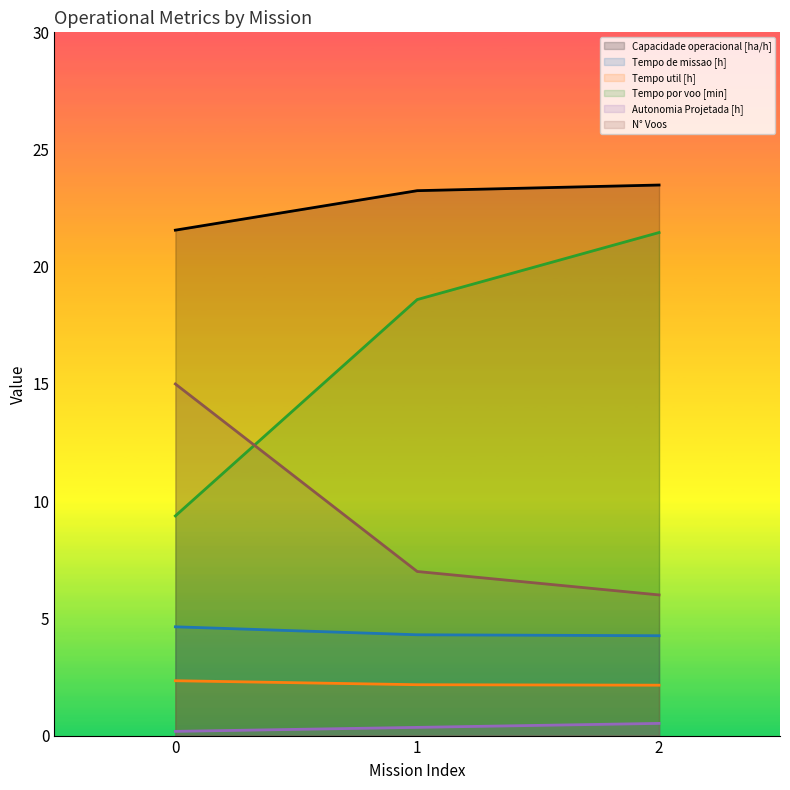

At 0, list the series in order from largest to smallest.

Capacidade operacional [ha/h], N° Voos, Tempo por voo [min], Tempo de missao [h], Tempo util [h], Autonomia Projetada [h]